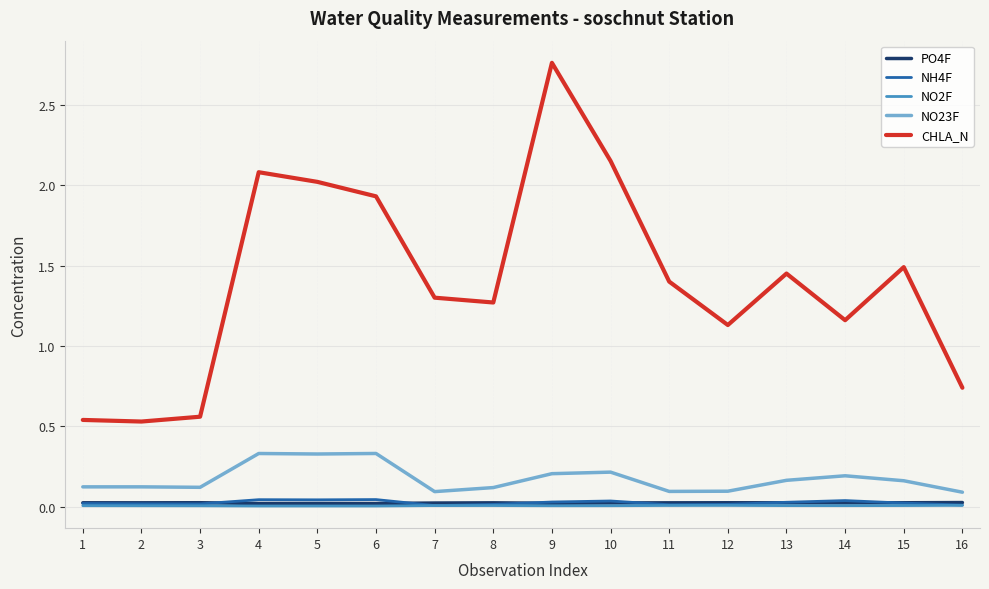

Which series has the largest range (max minus min)?

CHLA_N